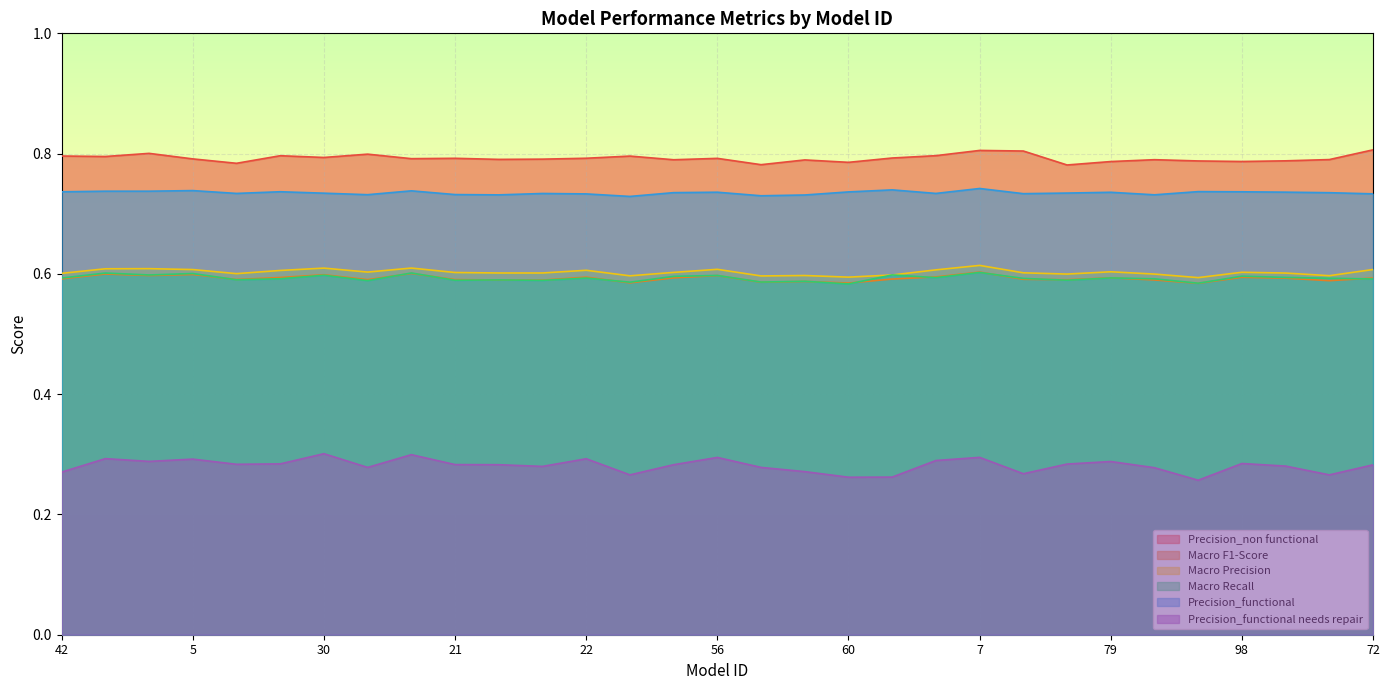

Reading right to left, what are all the values shown in this chart?

Precision_non functional: 72=0.8	1=0.8	66=0.8	98=0.8	95=0.8	92=0.8	79=0.8	58=0.8	20=0.8	7=0.8	14=0.8	67=0.8	60=0.8	8=0.8	33=0.8	56=0.8	32=0.8	75=0.8	22=0.8	68=0.8	90=0.8	21=0.8	78=0.8	26=0.8	30=0.8	19=0.8	84=0.8	5=0.8	74=0.8	17=0.8	42=0.8
Macro F1-Score: 72=0.6	1=0.6	66=0.6	98=0.6	95=0.6	92=0.6	79=0.6	58=0.6	20=0.6	7=0.6	14=0.6	67=0.6	60=0.6	8=0.6	33=0.6	56=0.6	32=0.6	75=0.6	22=0.6	68=0.6	90=0.6	21=0.6	78=0.6	26=0.6	30=0.6	19=0.6	84=0.6	5=0.6	74=0.6	17=0.6	42=0.6
Macro Precision: 72=0.6	1=0.6	66=0.6	98=0.6	95=0.6	92=0.6	79=0.6	58=0.6	20=0.6	7=0.6	14=0.6	67=0.6	60=0.6	8=0.6	33=0.6	56=0.6	32=0.6	75=0.6	22=0.6	68=0.6	90=0.6	21=0.6	78=0.6	26=0.6	30=0.6	19=0.6	84=0.6	5=0.6	74=0.6	17=0.6	42=0.6
Macro Recall: 72=0.6	1=0.6	66=0.6	98=0.6	95=0.6	92=0.6	79=0.6	58=0.6	20=0.6	7=0.6	14=0.6	67=0.6	60=0.6	8=0.6	33=0.6	56=0.6	32=0.6	75=0.6	22=0.6	68=0.6	90=0.6	21=0.6	78=0.6	26=0.6	30=0.6	19=0.6	84=0.6	5=0.6	74=0.6	17=0.6	42=0.6
Precision_functional: 72=0.7	1=0.7	66=0.7	98=0.7	95=0.7	92=0.7	79=0.7	58=0.7	20=0.7	7=0.7	14=0.7	67=0.7	60=0.7	8=0.7	33=0.7	56=0.7	32=0.7	75=0.7	22=0.7	68=0.7	90=0.7	21=0.7	78=0.7	26=0.7	30=0.7	19=0.7	84=0.7	5=0.7	74=0.7	17=0.7	42=0.7
Precision_functional needs repair: 72=0.3	1=0.3	66=0.3	98=0.3	95=0.3	92=0.3	79=0.3	58=0.3	20=0.3	7=0.3	14=0.3	67=0.3	60=0.3	8=0.3	33=0.3	56=0.3	32=0.3	75=0.3	22=0.3	68=0.3	90=0.3	21=0.3	78=0.3	26=0.3	30=0.3	19=0.3	84=0.3	5=0.3	74=0.3	17=0.3	42=0.3